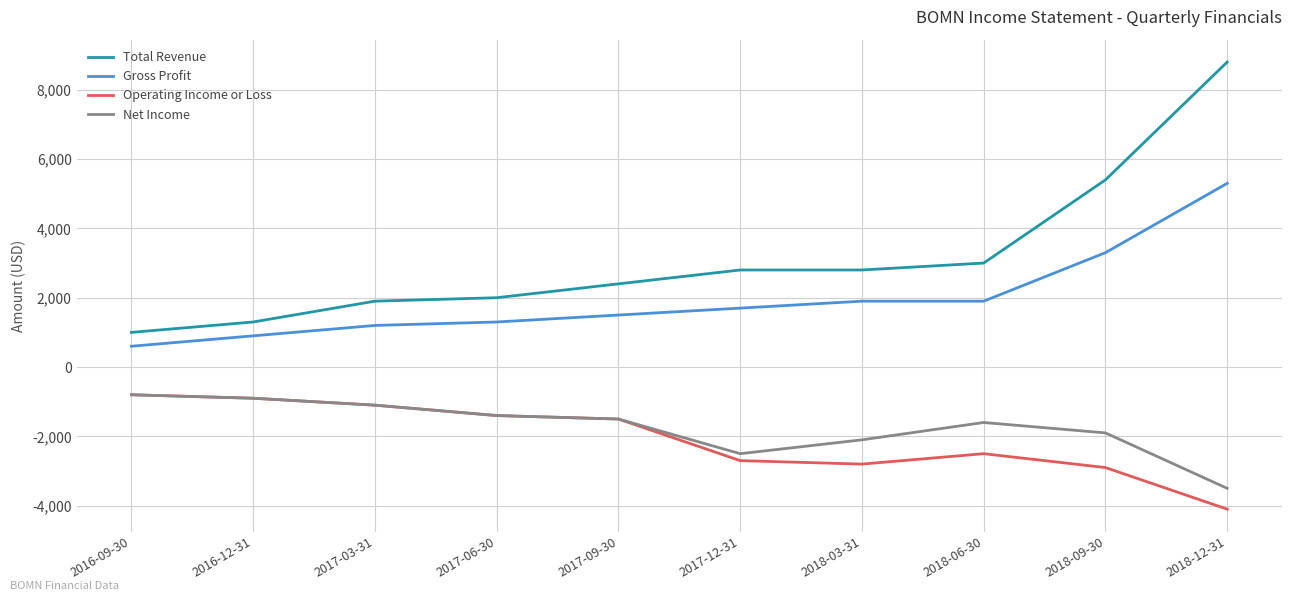

What is the minimum value for Total Revenue?

1000